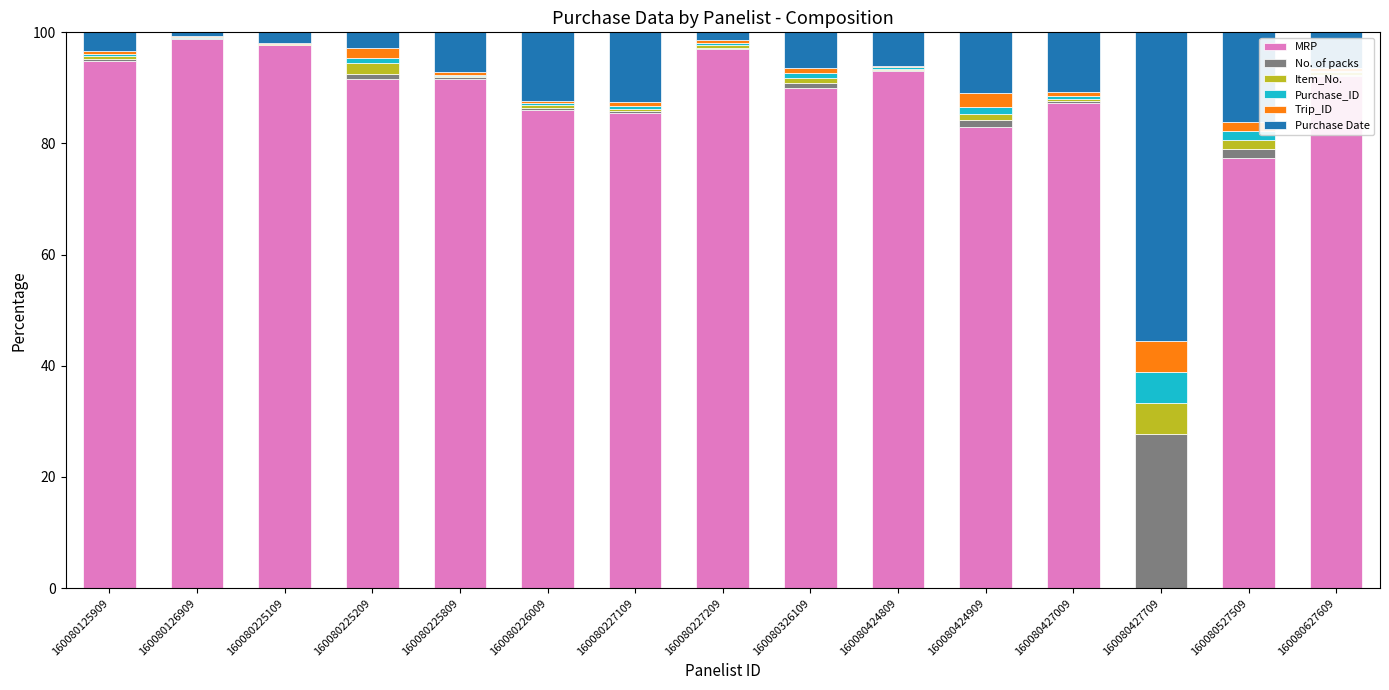

At which label is MRP closest to 49?

160080527509